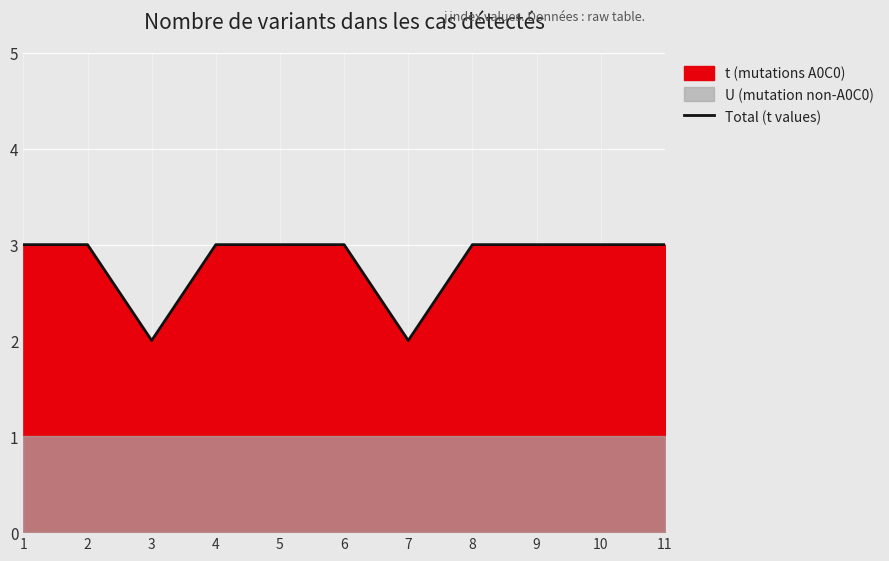

The value at 3 is 3. True or false?

False